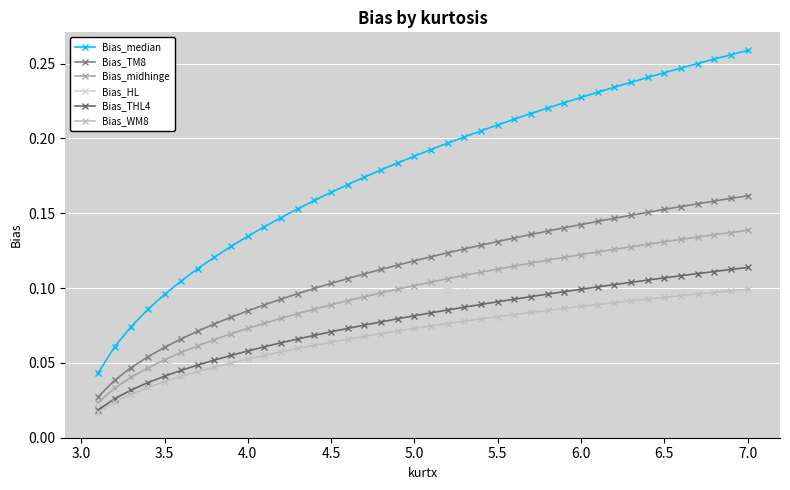

How many data points does each series have?

40